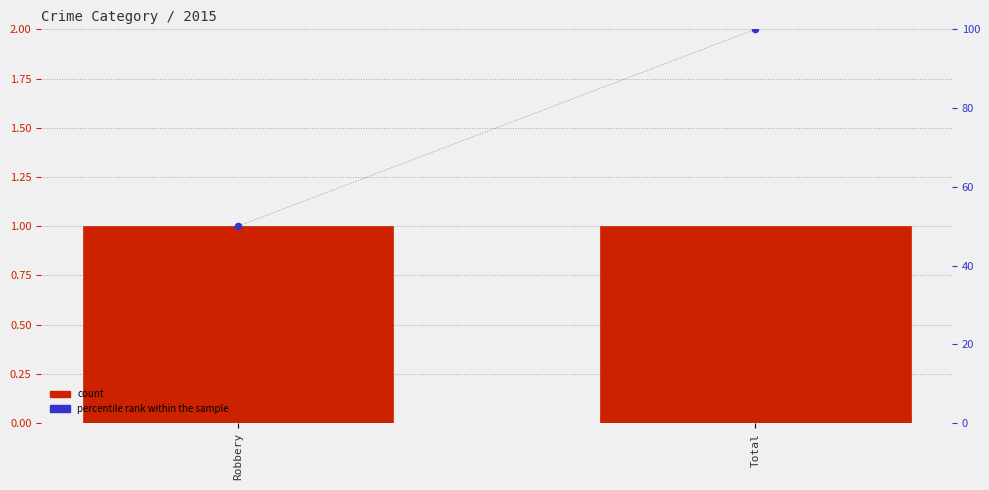

At how many categories does at least one series exceed 72?

1